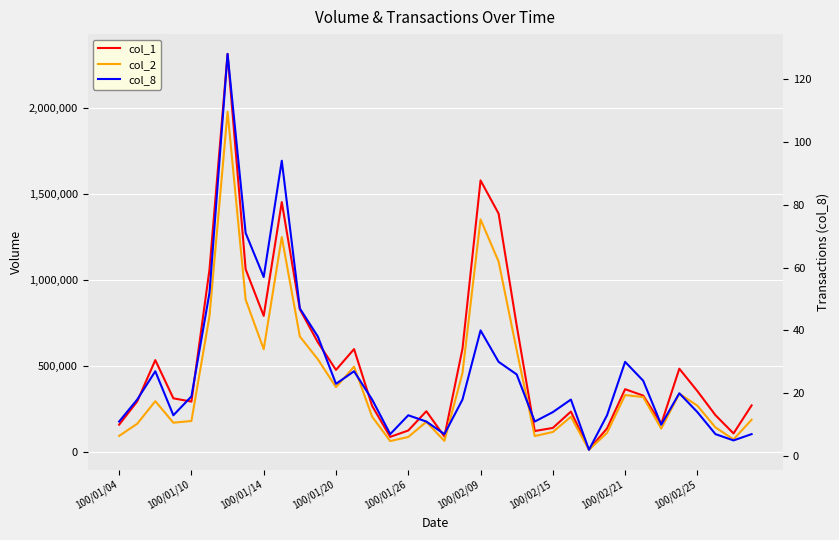

Which series changed the most between 16 and 23?

col_2